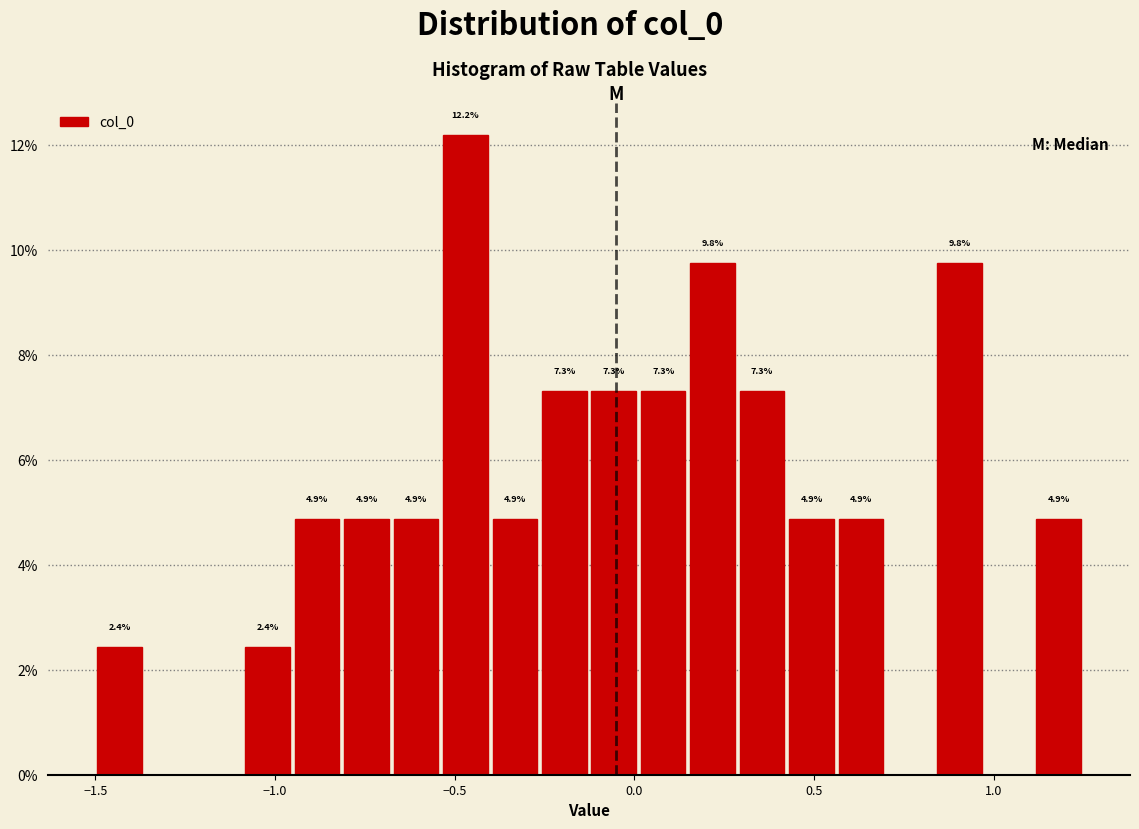

Read against the x-axis, roughly where is the centre of the tallest bar?

-0.45